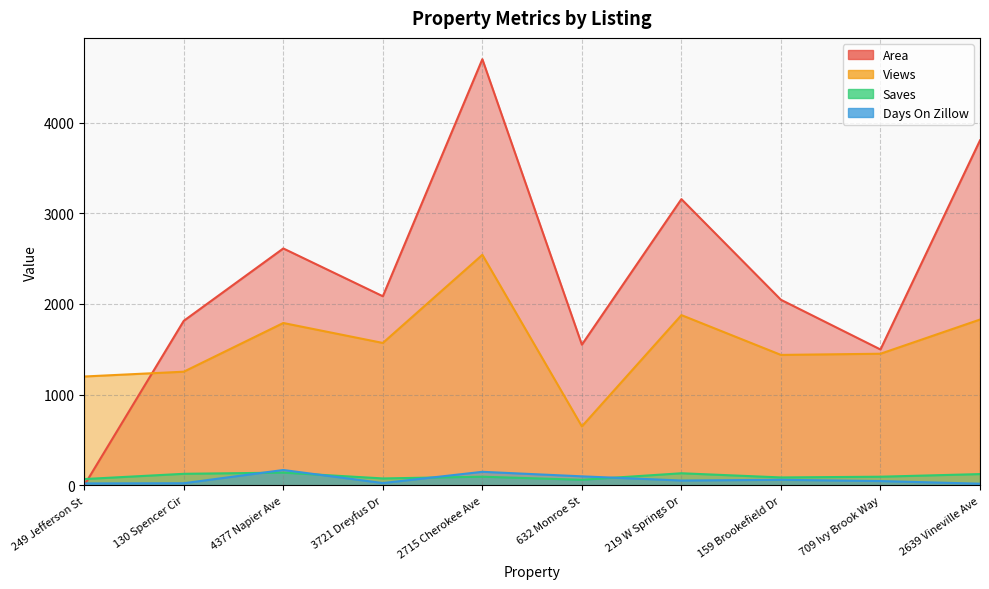

At which category is the sum across all series the highest?

2715 Cherokee Ave